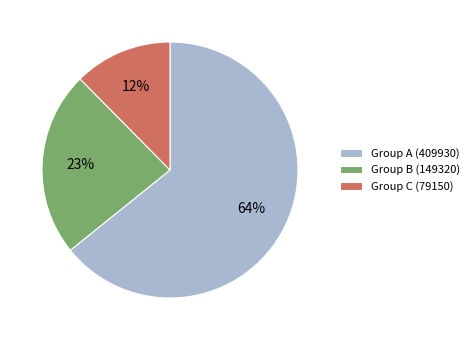

How many slices are in this pie chart?

3